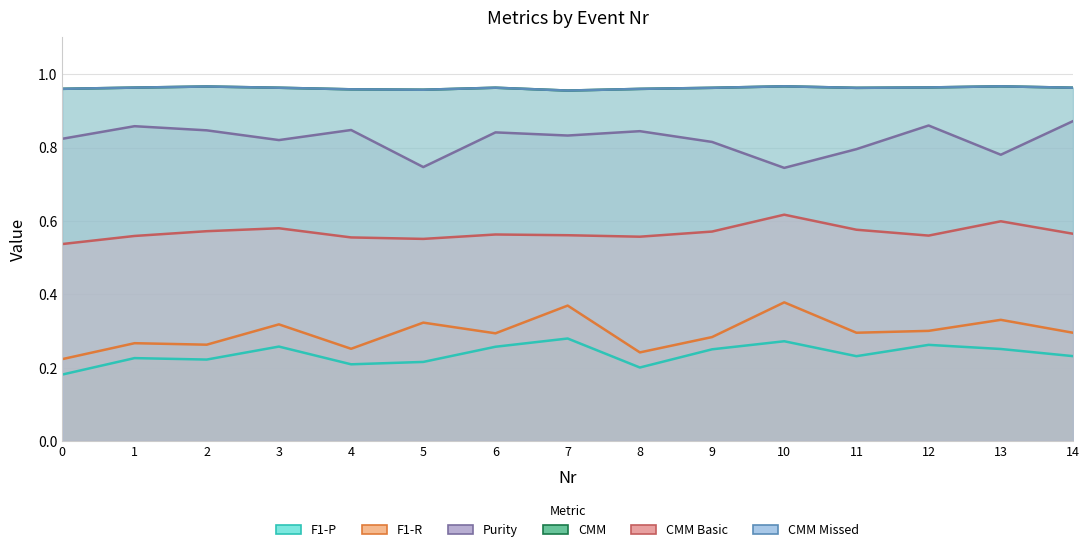

True or false: CMM and F1-R cross at least once.

False